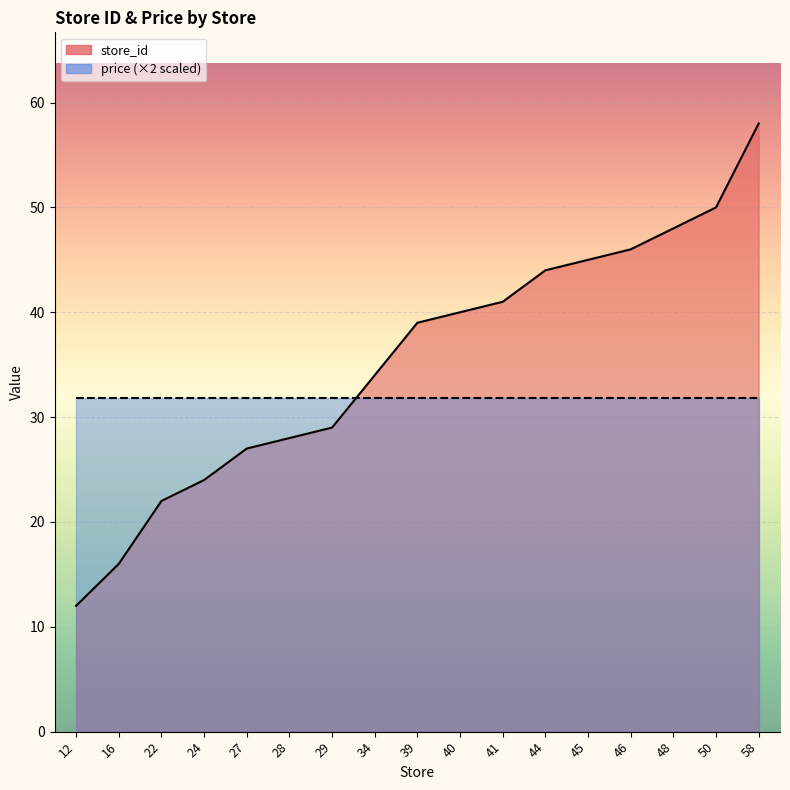

Which has a higher value, 50 or 24?

50